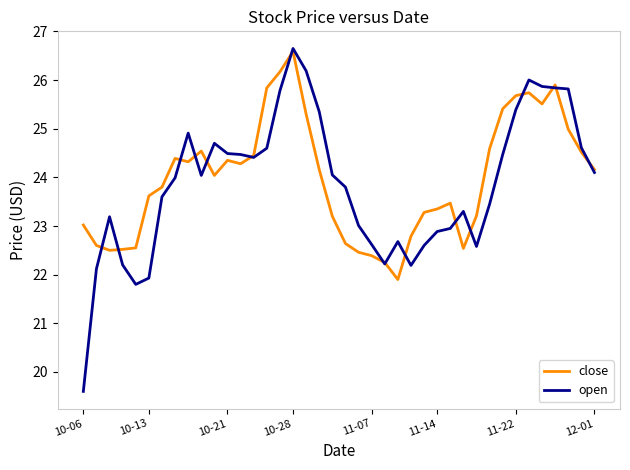

What is the minimum value shown in the chart?

19.6